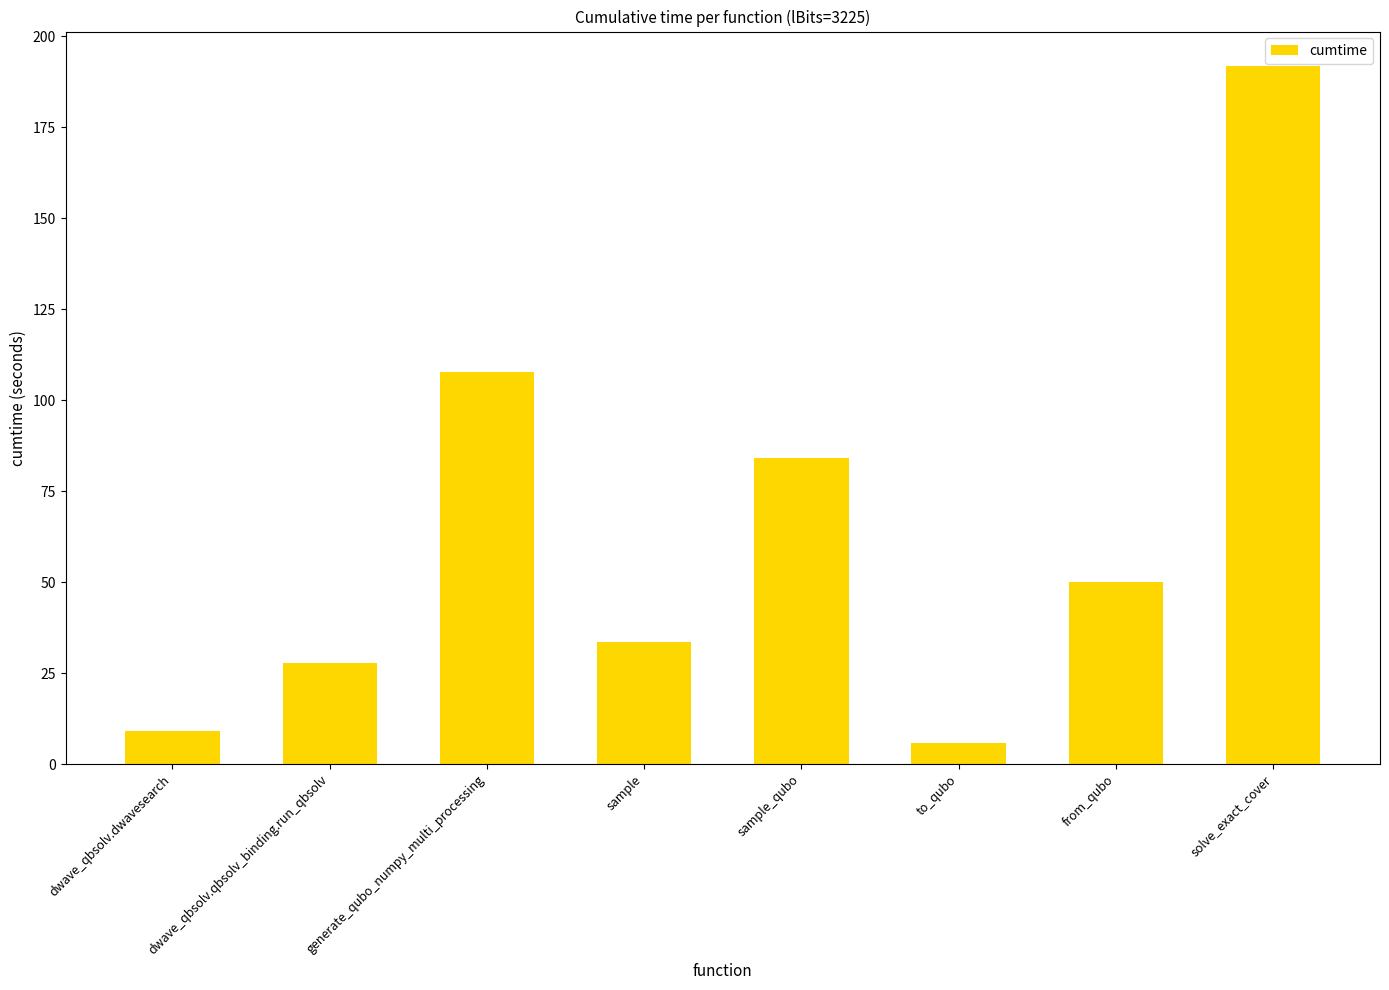

What is the difference between the second highest and minimum values?

102.0